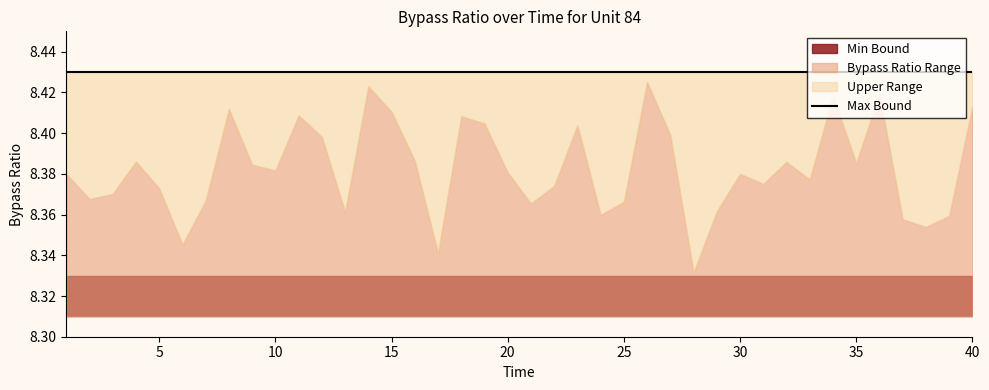

What is the sum of the Unit 84 Min values at 17 and 16?

16.7